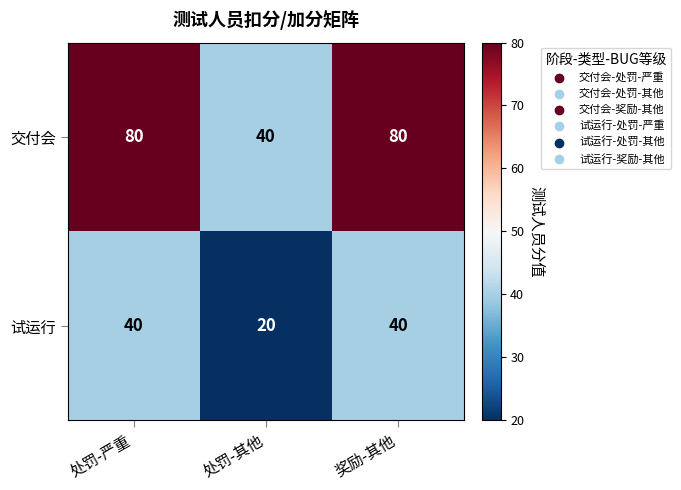

Rank the series at 奖励-其他 from lowest to highest value.

试运行, 交付会